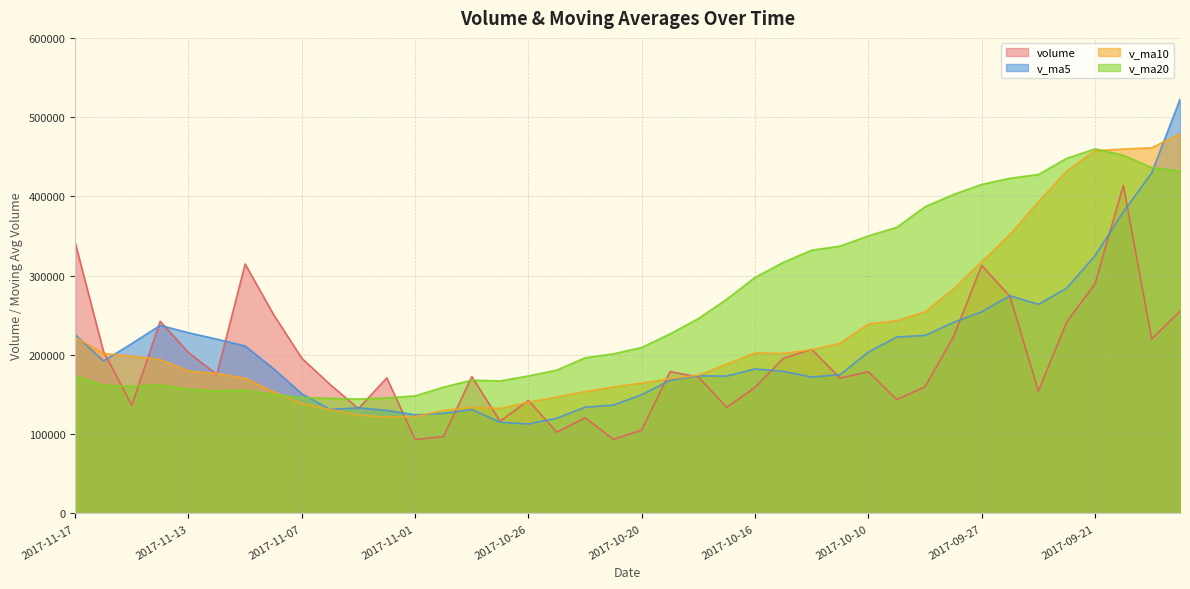

What is the difference between the v_ma10 values at 2017-10-16 and 2017-11-17?

20342.0